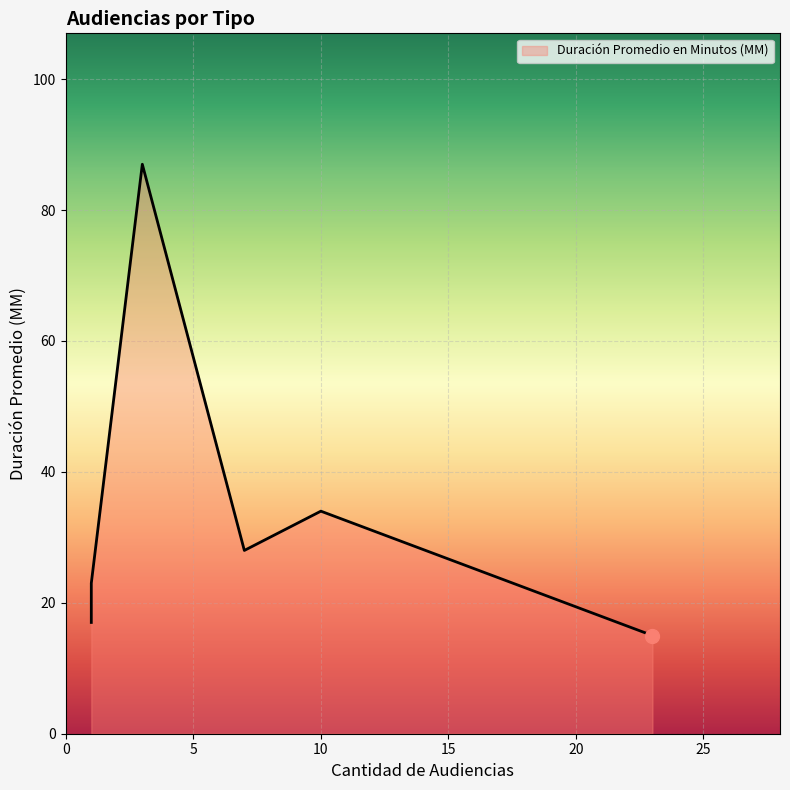

What is the minimum value shown in the chart?

15